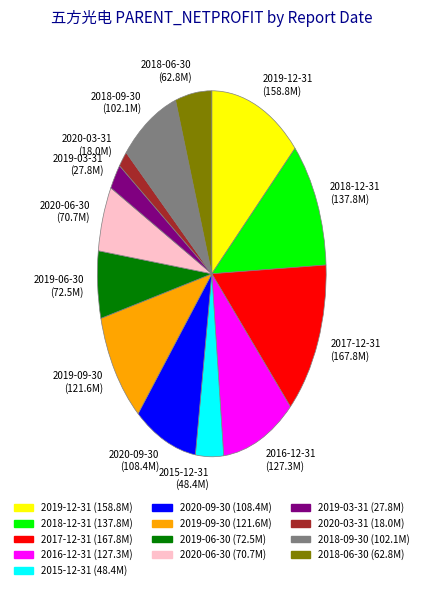

Count the number of slices in the pie.

13